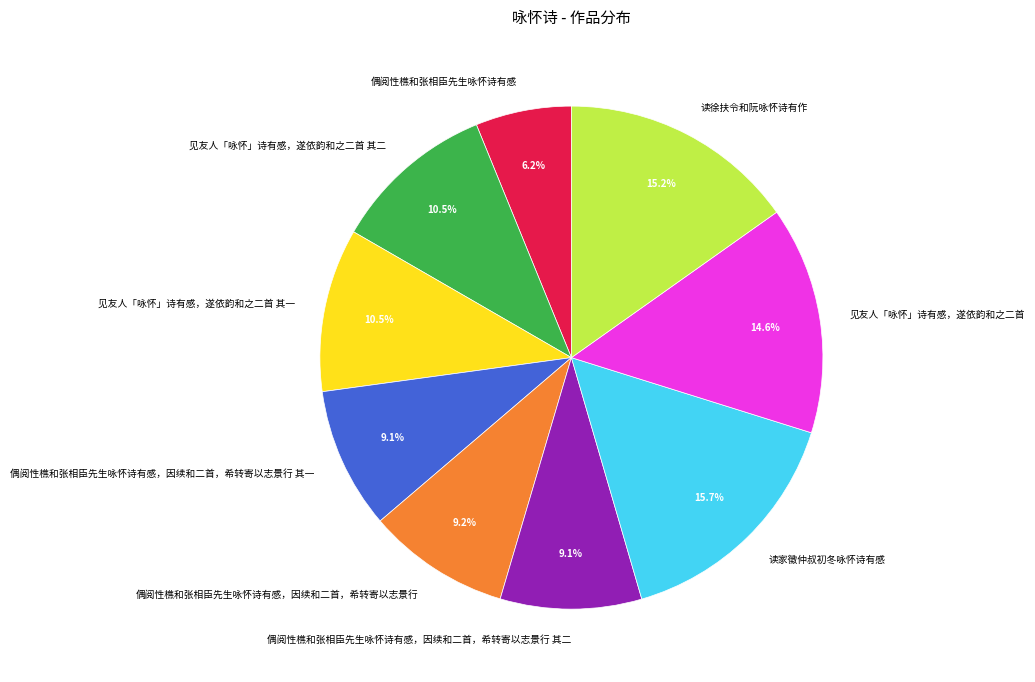

What percentage is the 偶阅性樵和张相臣先生咏怀诗有感 slice, to the nearest percent?

6%